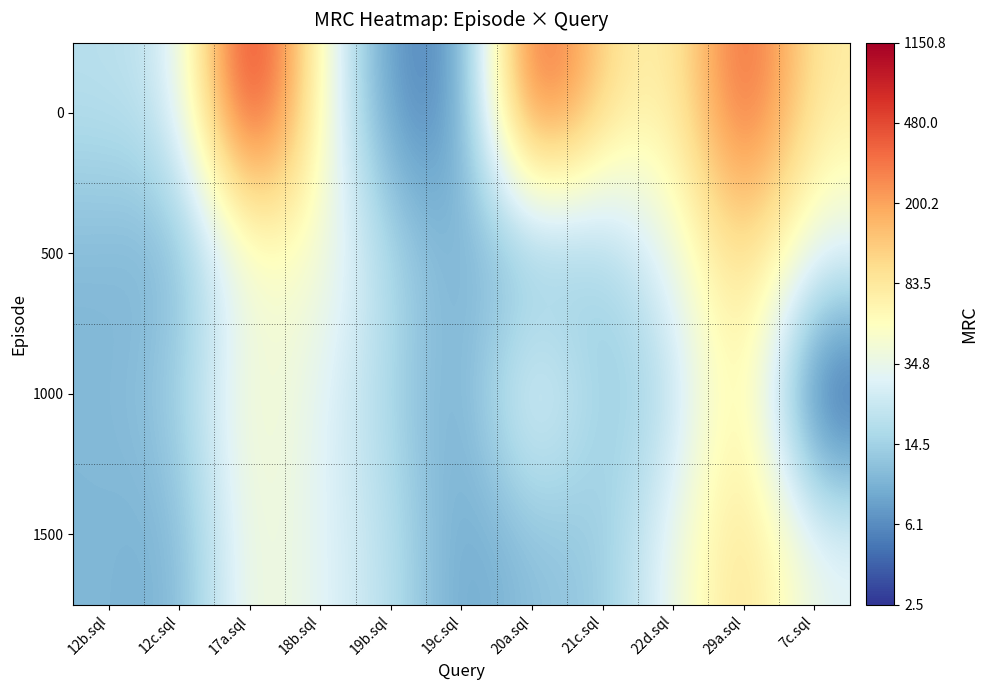

Reading right to left, extract all data points from this chart.

0: 7c.sql=1.9	29a.sql=2.8	22d.sql=1.8	21c.sql=2.0	20a.sql=2.8	19c.sql=0.7	19b.sql=0.8	18b.sql=1.7	17a.sql=3.1	12c.sql=1.4	12b.sql=1.3
500: 7c.sql=1.5	29a.sql=2.1	22d.sql=1.6	21c.sql=1.1	20a.sql=1.0	19c.sql=1.0	19b.sql=1.2	18b.sql=1.7	17a.sql=1.6	12c.sql=0.9	12b.sql=1.0
1000: 7c.sql=0.4	29a.sql=2.1	22d.sql=1.2	21c.sql=1.1	20a.sql=1.6	19c.sql=0.9	19b.sql=1.2	18b.sql=1.5	17a.sql=1.7	12c.sql=1.1	12b.sql=1.0
1500: 7c.sql=1.5	29a.sql=2.1	22d.sql=1.6	21c.sql=1.1	20a.sql=1.1	19c.sql=0.9	19b.sql=1.3	18b.sql=1.5	17a.sql=1.7	12c.sql=0.9	12b.sql=1.0